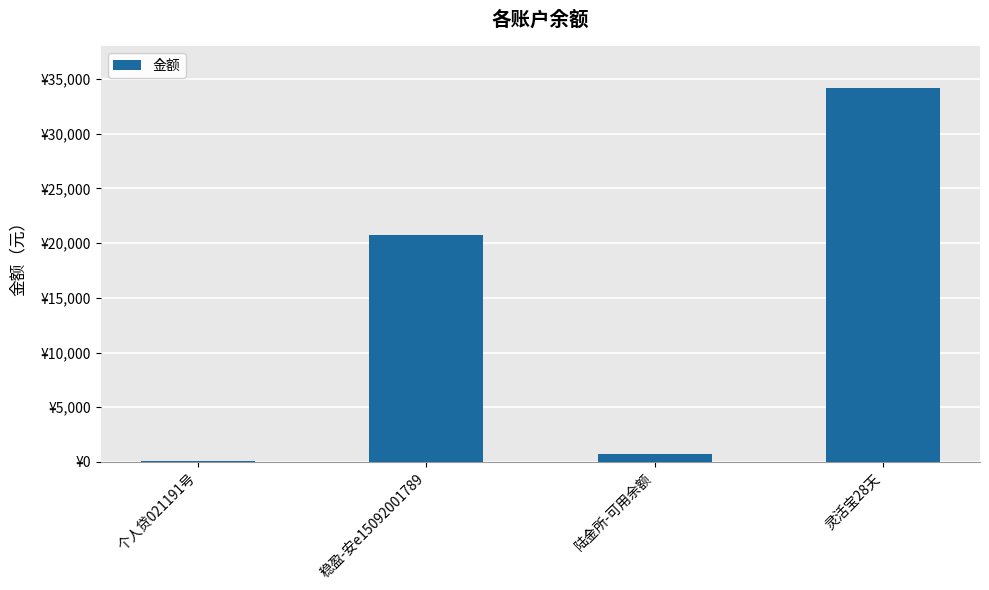

How many series are shown in this chart?

1